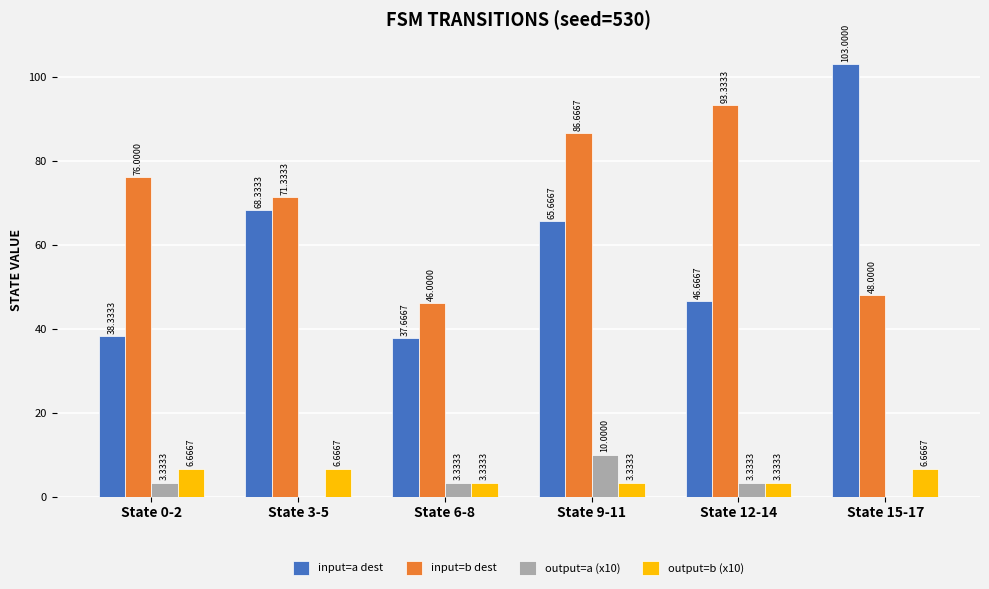

Between State 0-2 and State 9-11, which series saw the biggest shift?

input=a dest